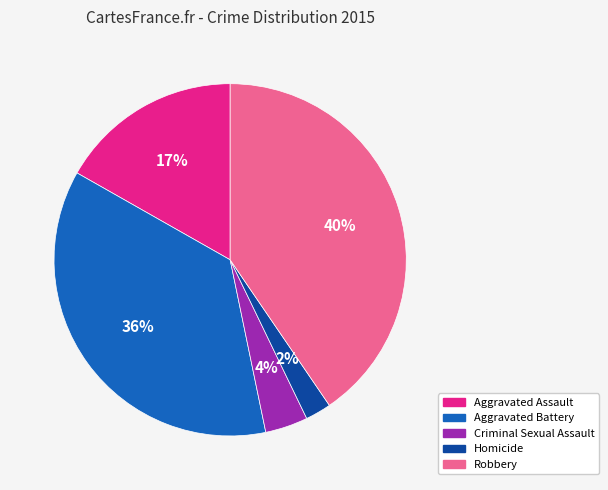

Between Homicide and Aggravated Battery, which is larger?

Aggravated Battery